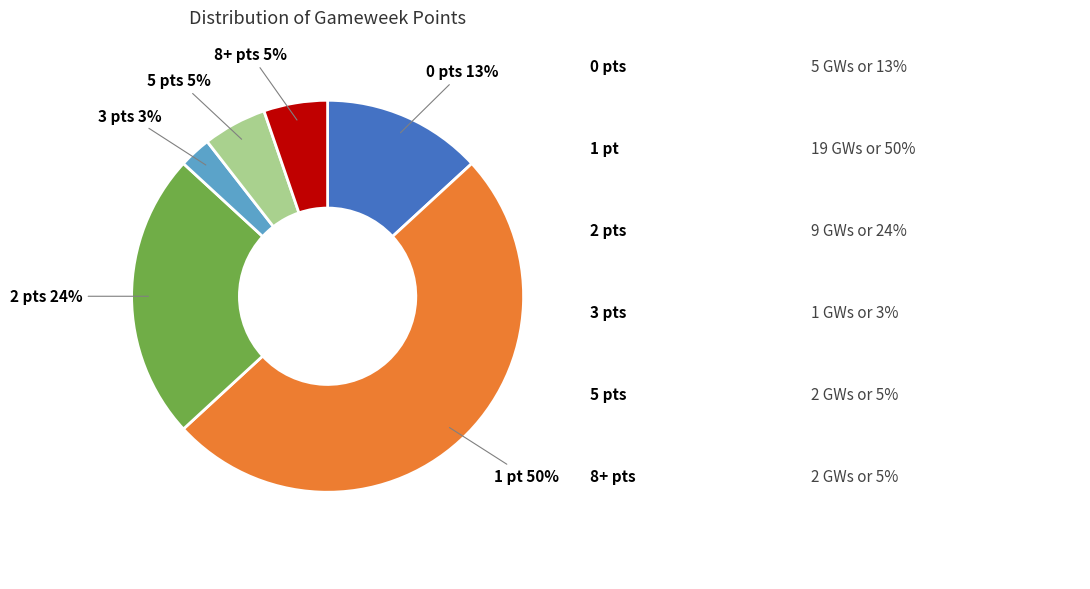

To the nearest percent, what is the average slice percentage?

17%